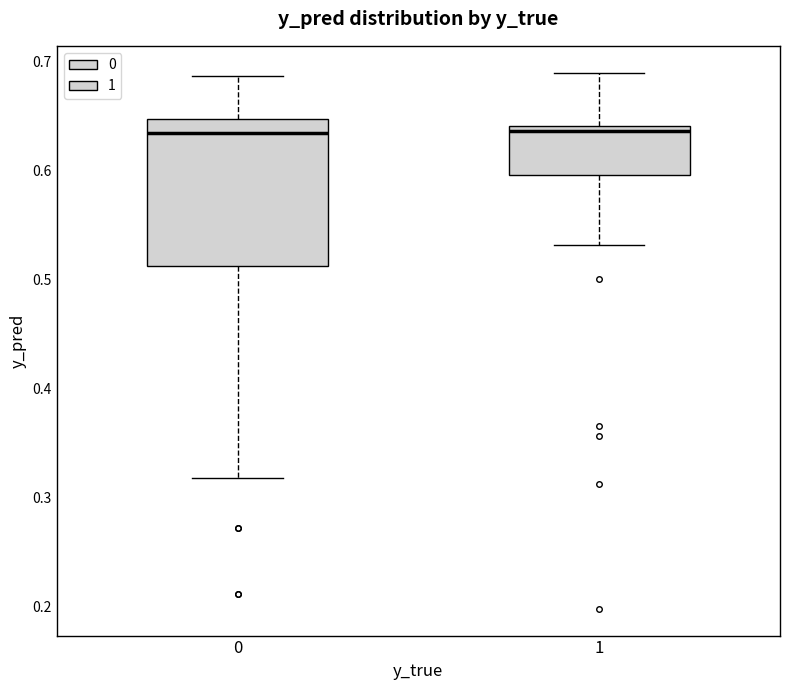

Reading left to right, read every box against the y-axis: the position of its median line, the range the box covers, and the ends of its whiskers. The values are not printed on the chart, so give them approximately, as read against the axis.

0: median 0.63, box 0.51 to 0.65, whiskers 0.32 to 0.69
1: median 0.64 (just below the box's upper edge), box 0.60 to 0.64, whiskers 0.53 to 0.69